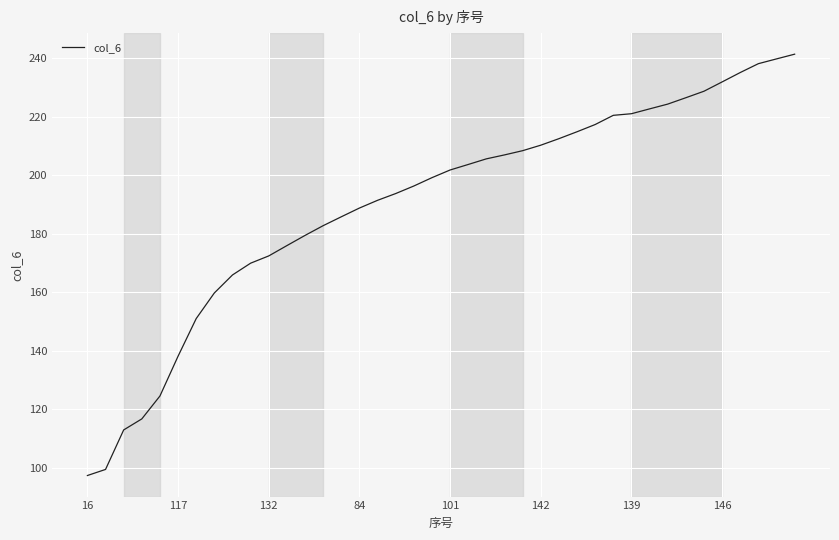

What is the difference between the maximum and minimum values?

144.1